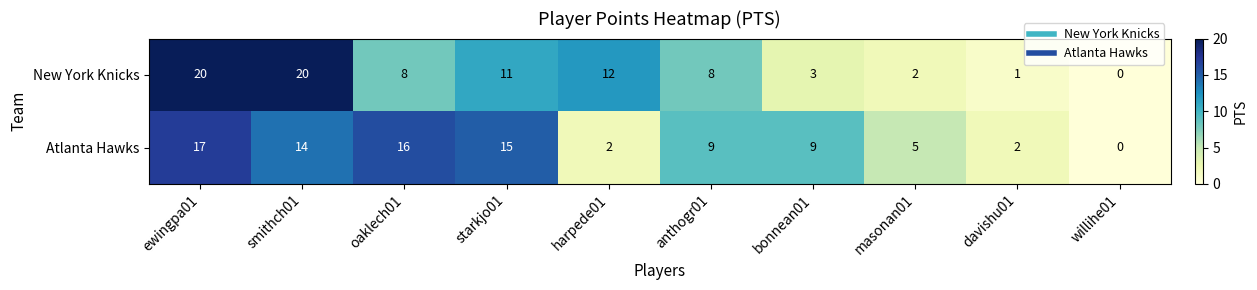

Between oaklech01 and bonnean01, which series saw the biggest shift?

Atlanta Hawks